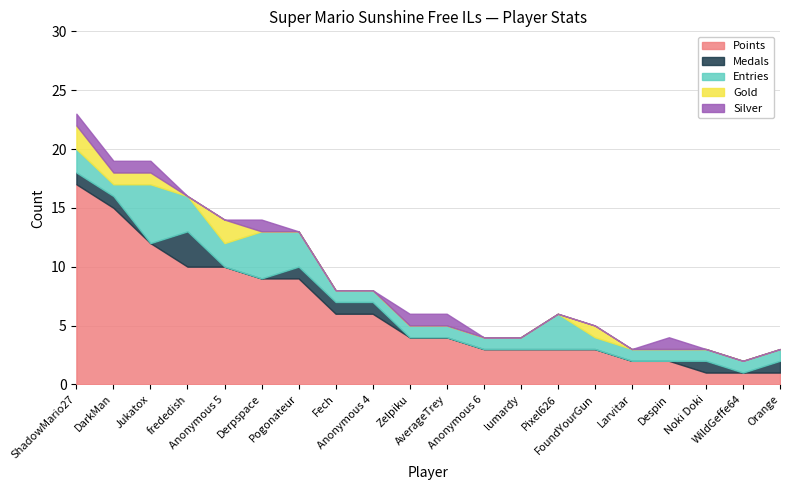

At which label does Gold reach its peak?

ShadowMario27